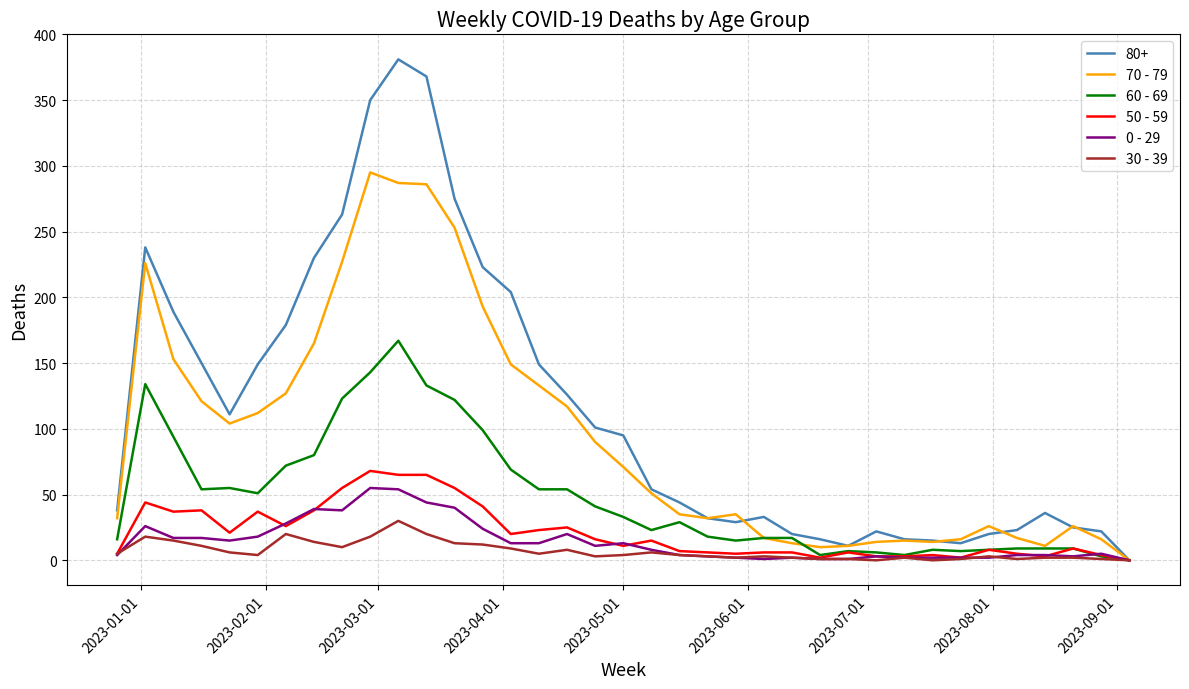

What is the maximum value shown in the chart?

381